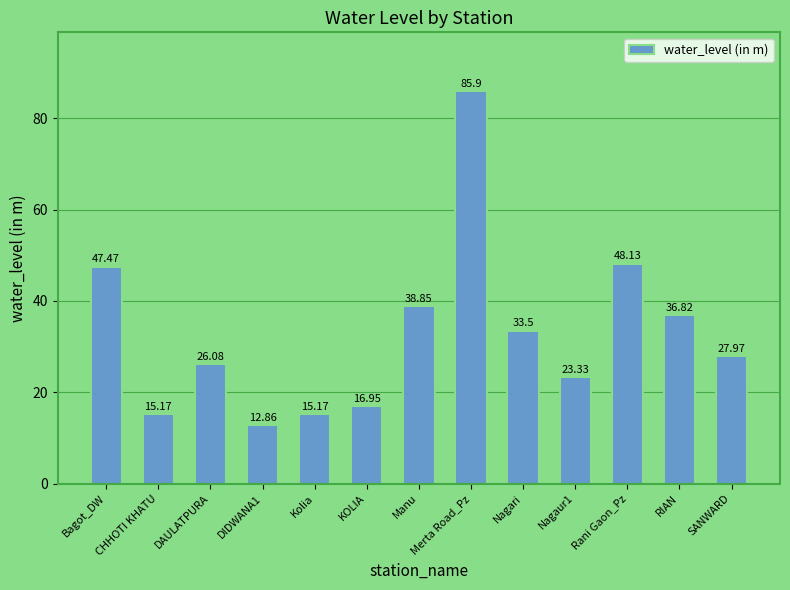

How many values are below 27?

6